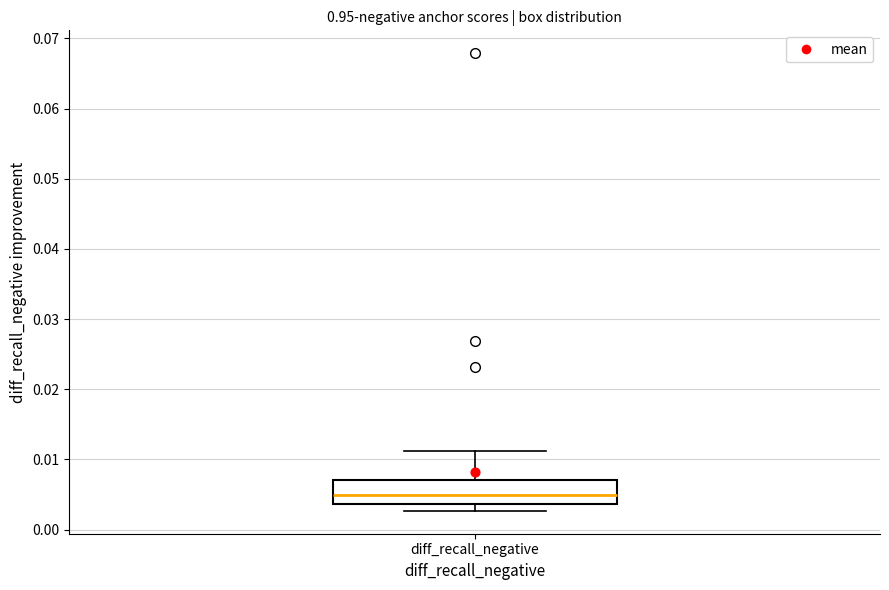

Where is the upper edge of the box for diff_recall_negative on the y-axis? The values are not printed on the chart, so give them approximately, as read against the axis.

0.007